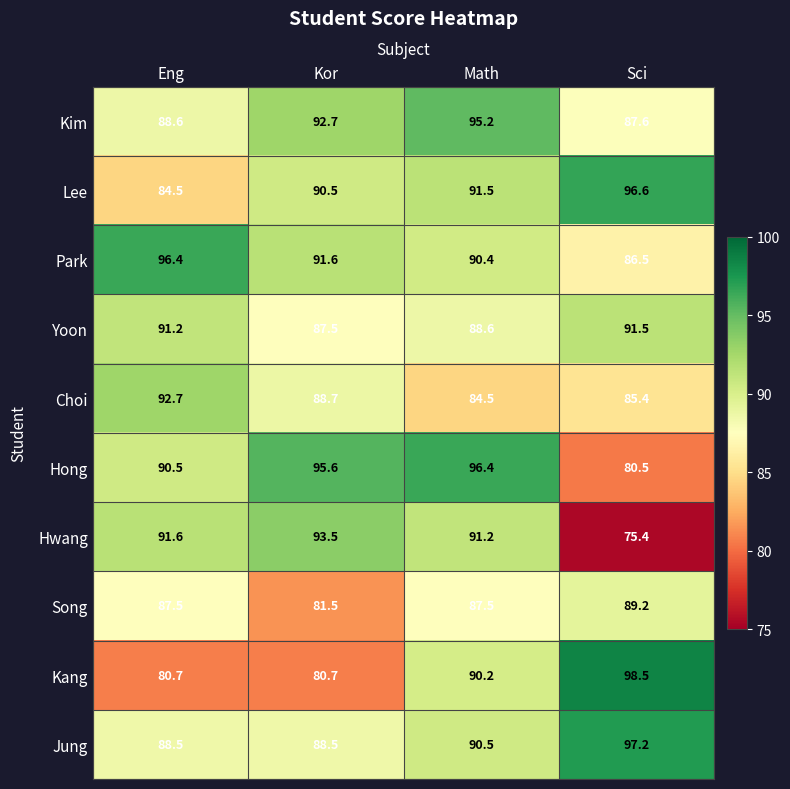

At which label does Yoon first exceed 91?

Eng